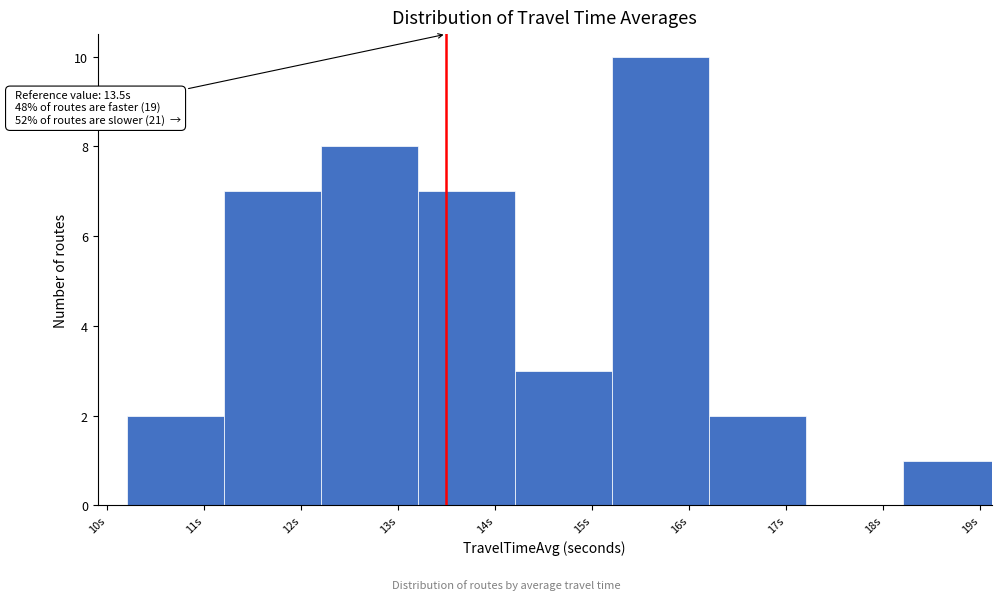

Which range on the x-axis has the tallest bar?

15.2 to 16.2